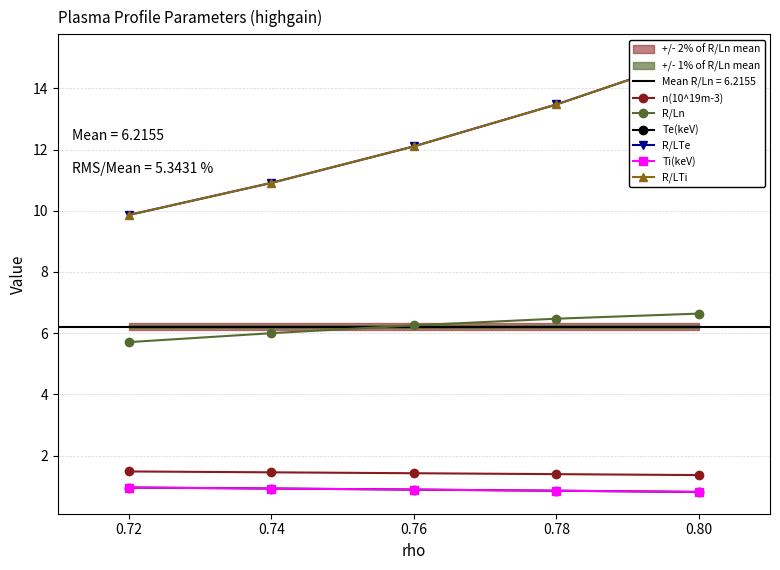

What are all the series names shown in the legend?

n(10^19m-3), R/Ln, Te(keV), R/LTe, Ti(keV), R/LTi